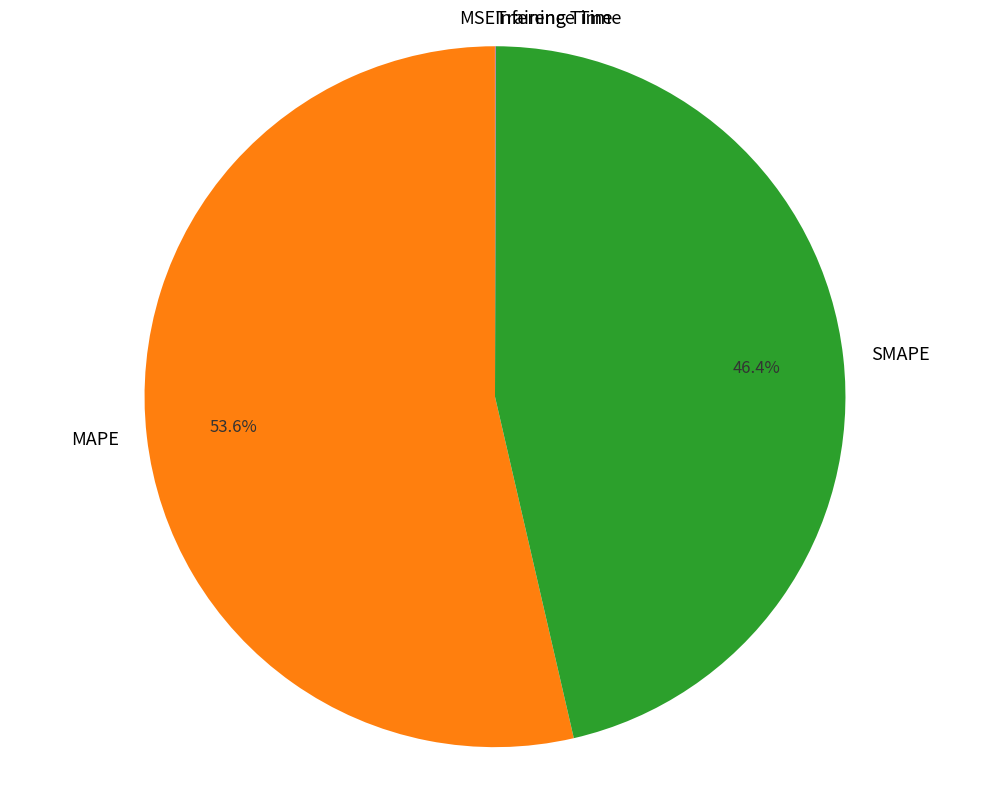

Which slice is the largest?

MAPE